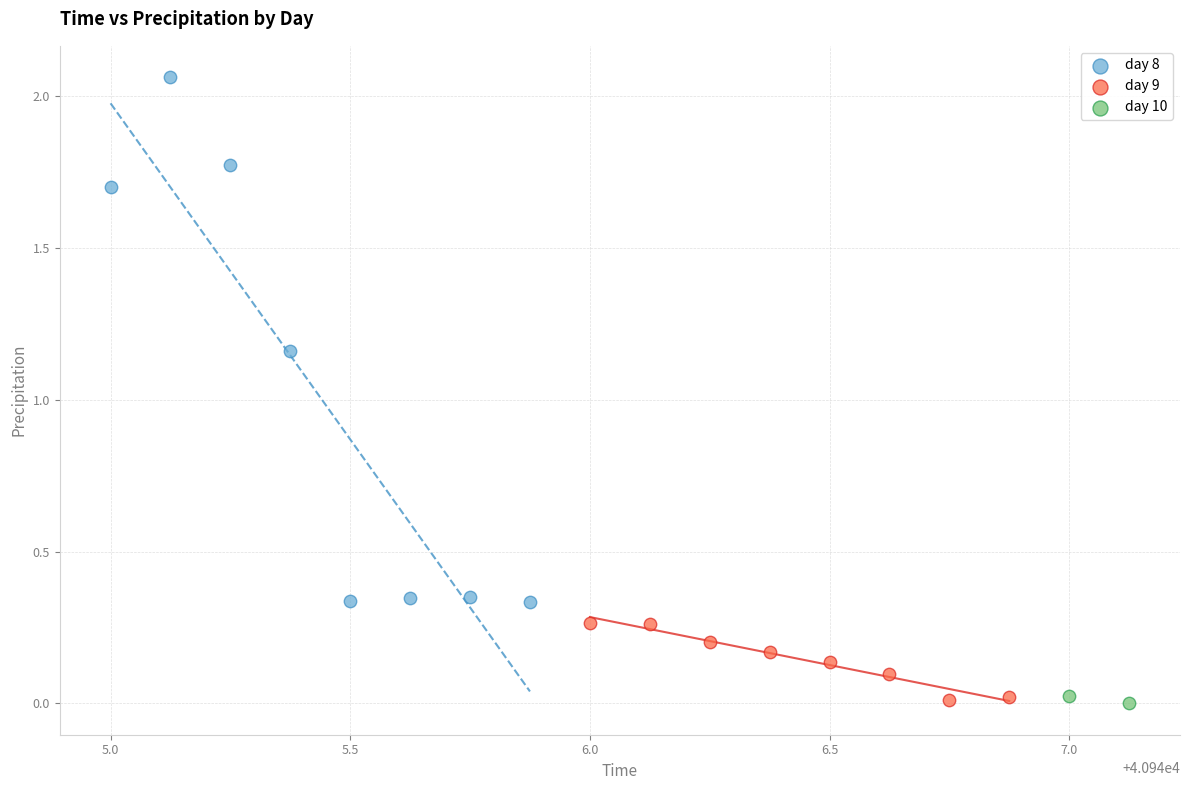

What are all the series names shown in the legend?

day 8, day 9, day 10